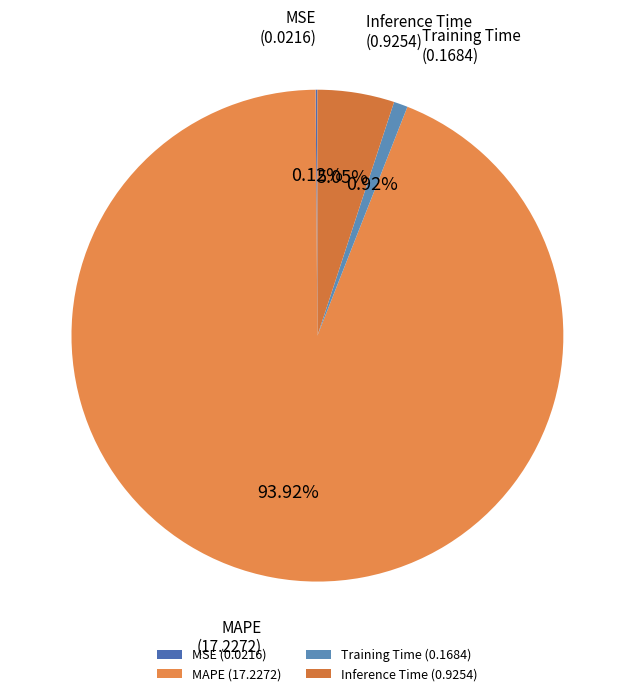

Do Inference Time (0.9254) and MAPE (17.2272) together represent more than half of the pie?

Yes